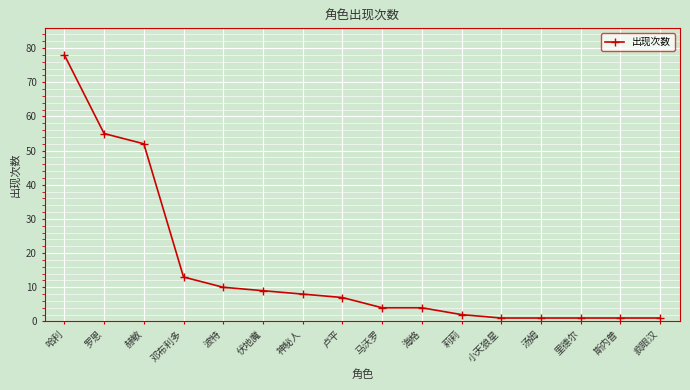

What is the greatest value displayed?

78